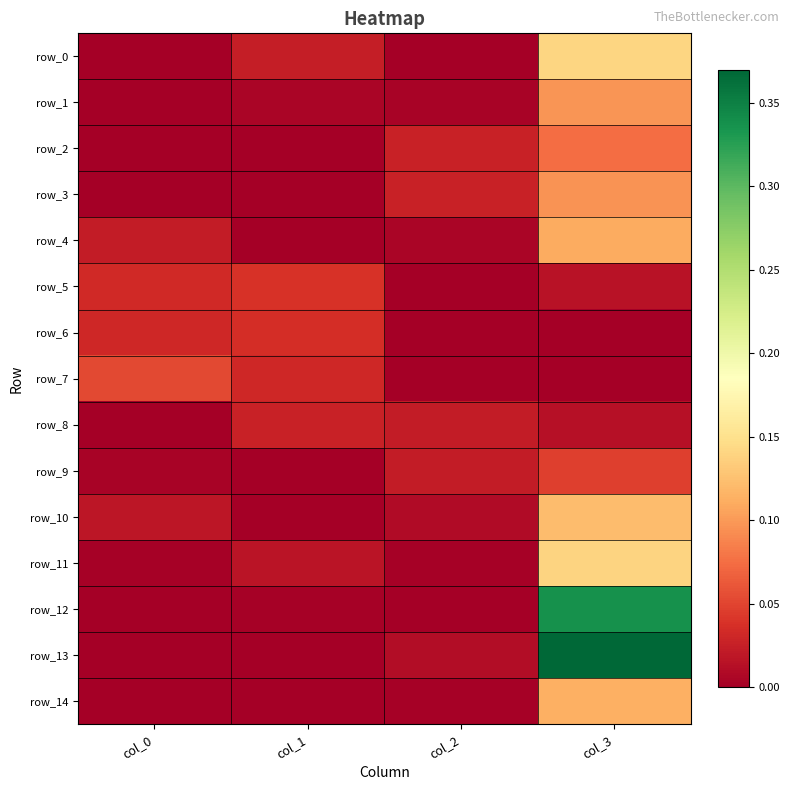

At which category is the sum across all series the highest?

col_3